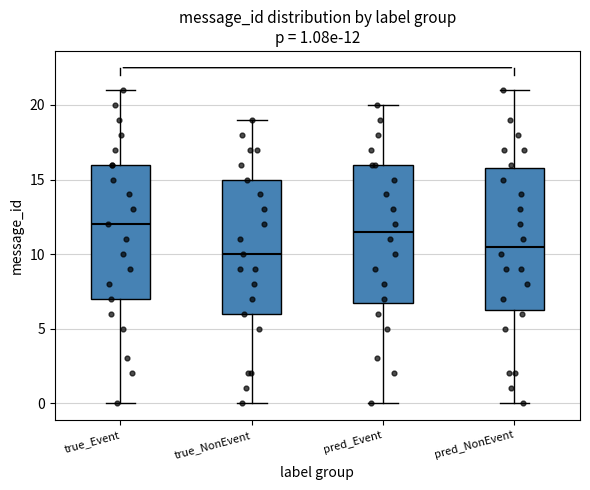

Which box's median line is the highest?

true_Event